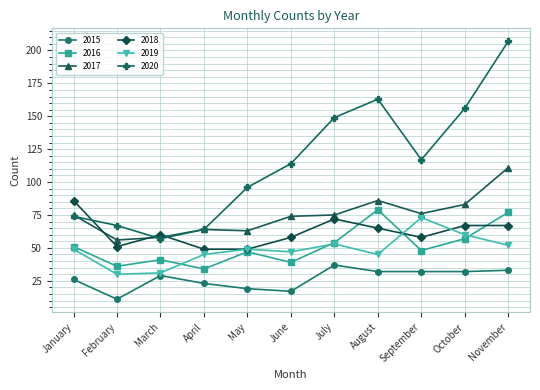

True or false: 2015 has more than 0 interior local peaks.

True